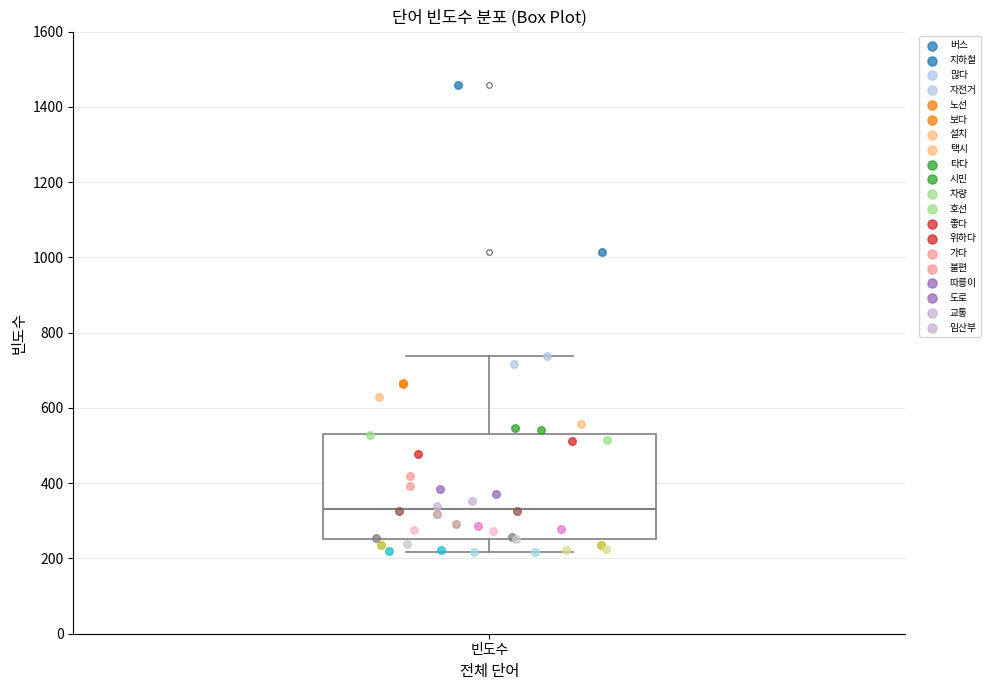

Where does the median line of the box for 빈도수 sit on the y-axis? The values are not printed on the chart, so give them approximately, as read against the axis.

340